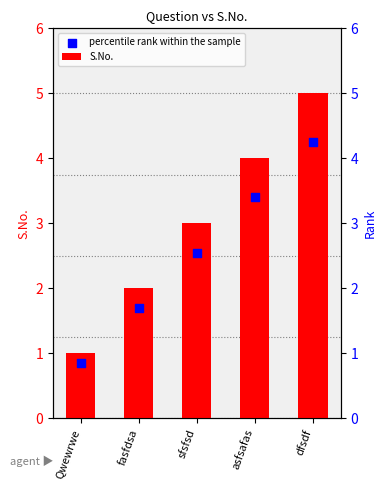

Which series reaches the maximum Y coordinate?

S.No.